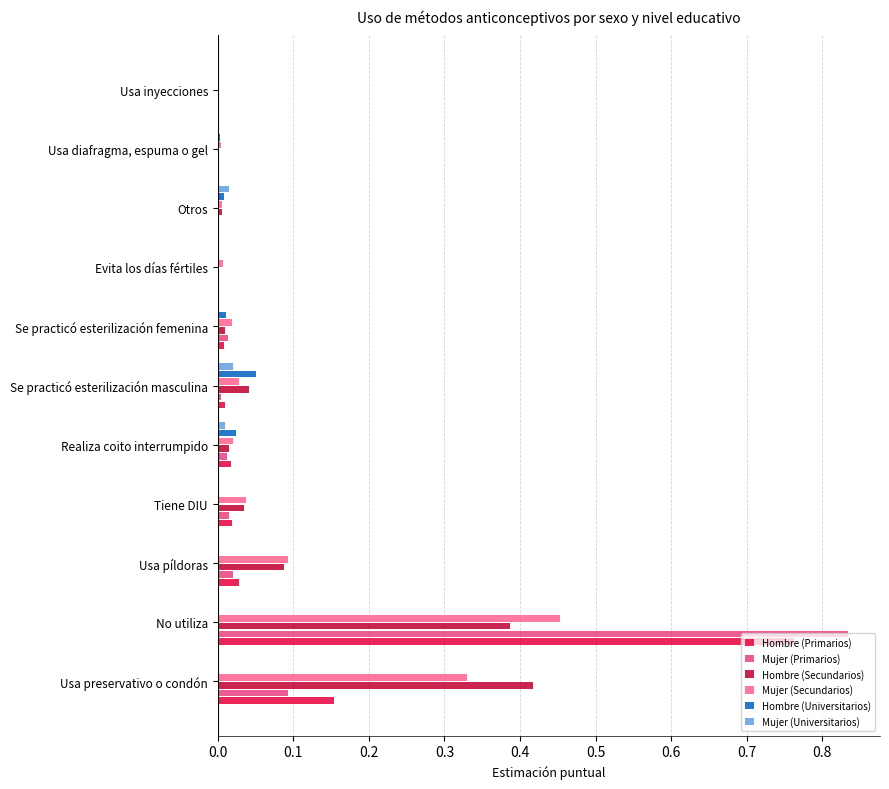

At which category is the sum across all series the highest?

No utiliza